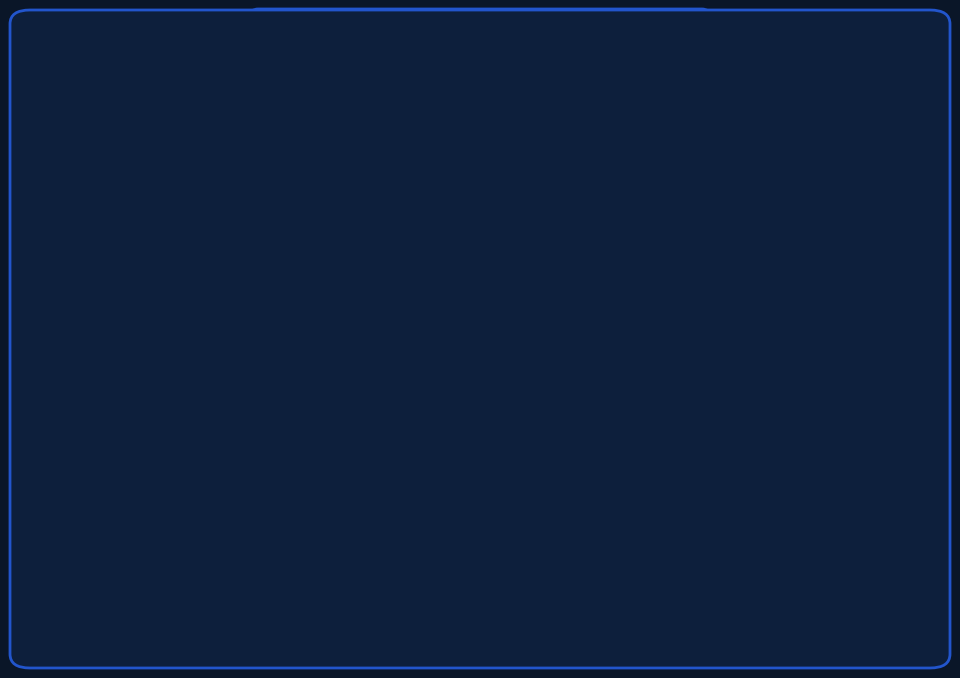

Count the number of slices in the pie.

6